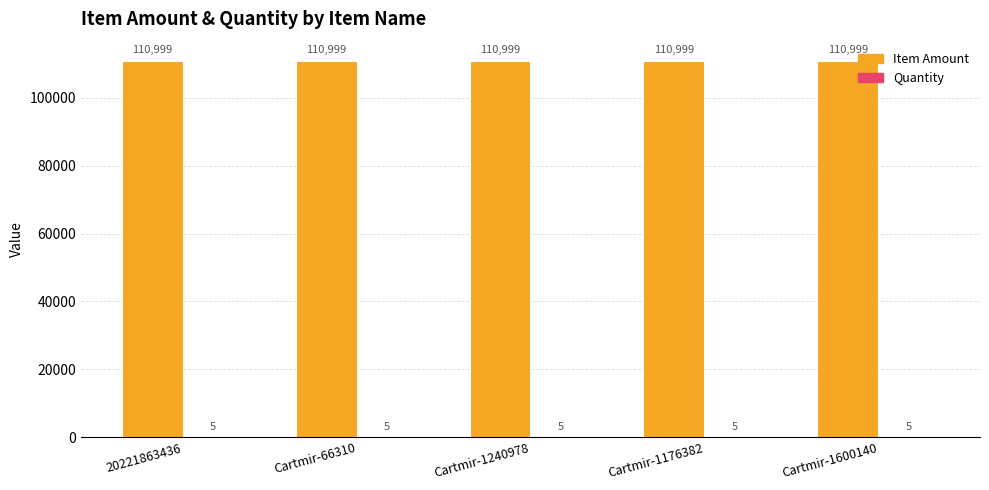

What is the average value of the Item Amount series?

110999